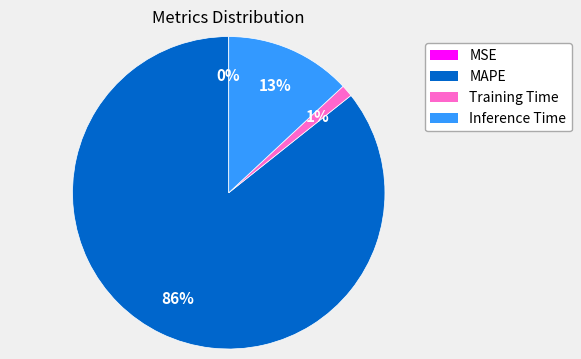

Which category has the biggest portion of the pie?

MAPE